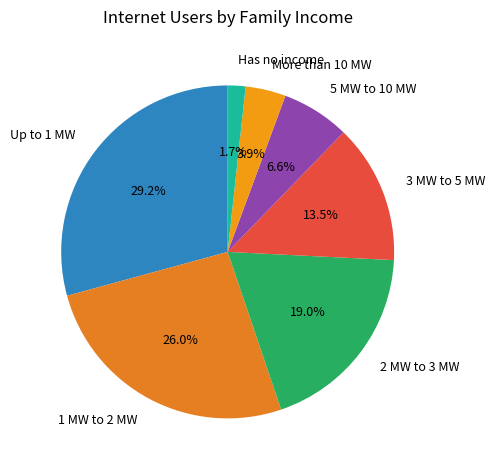

How many slices are in this pie chart?

7